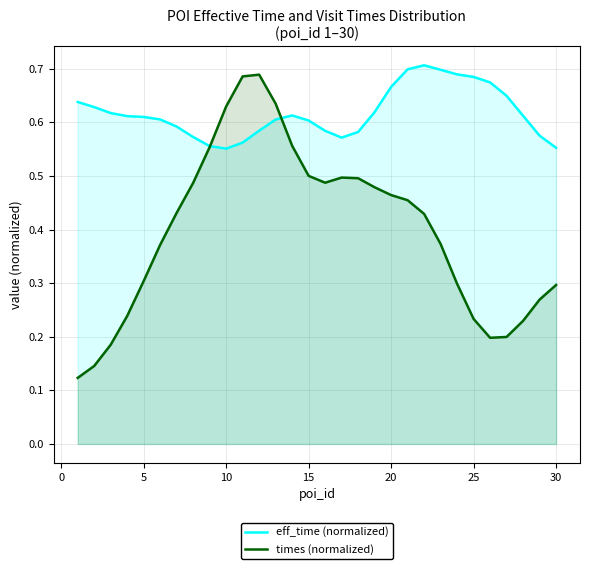

Which series has the largest range (max minus min)?

times (normalized)